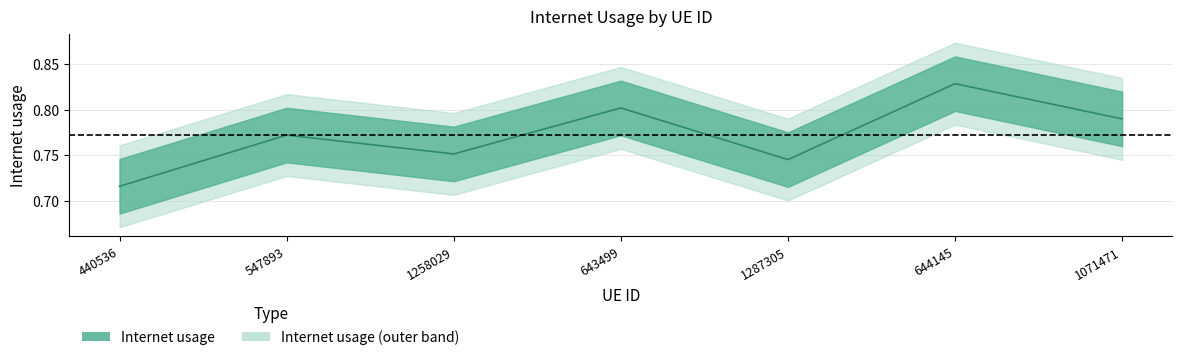

What is the label of the 1st point from the right?

1071471